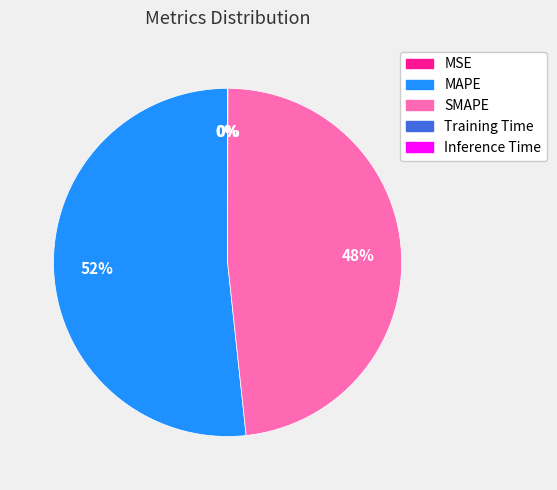

To the nearest percent, what percentage of the pie is SMAPE?

48%